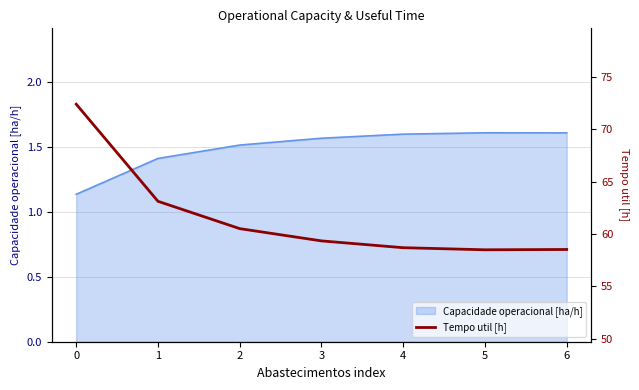

What is the difference between the values at 5 and 1?

4.6